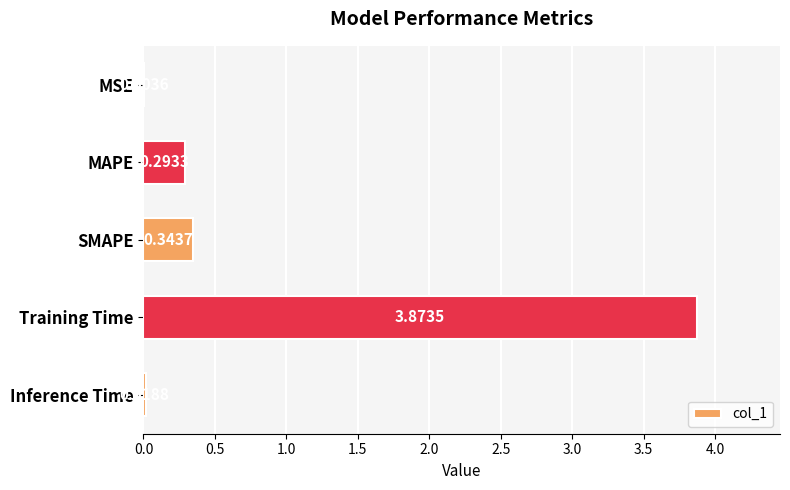

At which label is the value closest to 1?

SMAPE